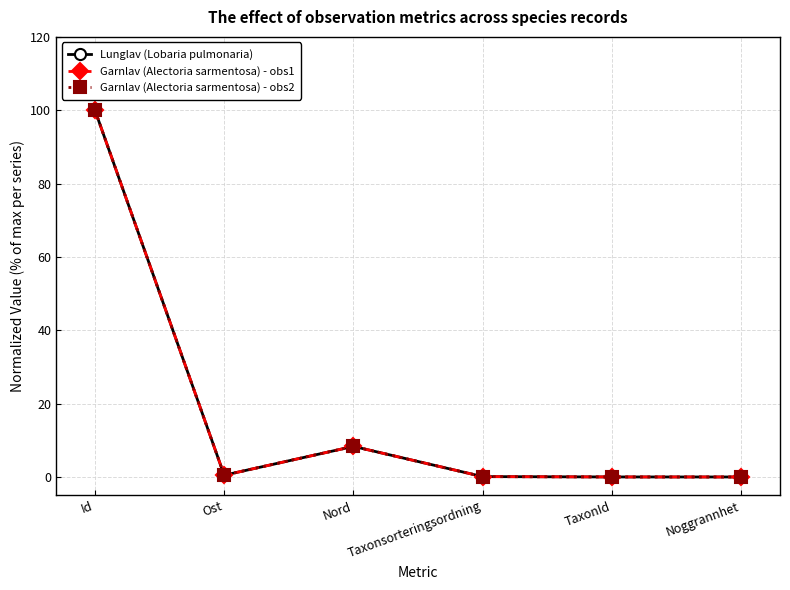

True or false: Lunglav (Lobaria pulmonaria) has more than 0 points higher than both neighbors.

True